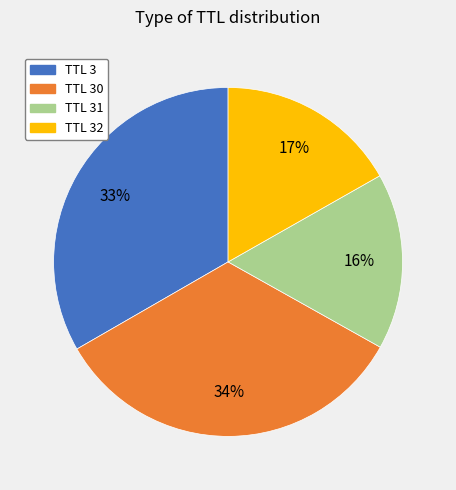

To the nearest percent, what is the average slice percentage?

25%